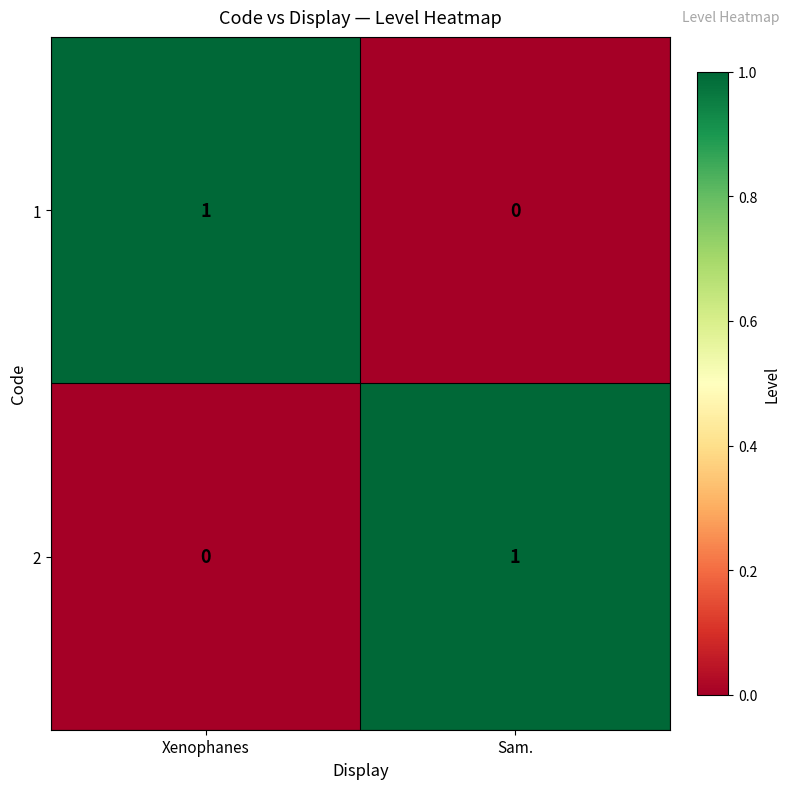

Which category has the highest value in the 2 series?

Sam.